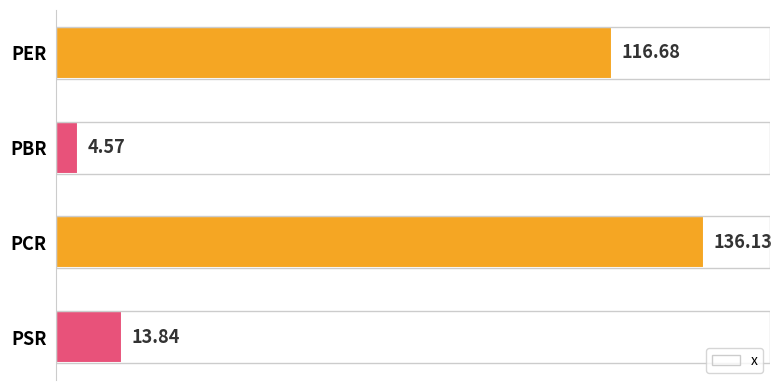

Rank the categories by value from lowest to highest.

PBR, PSR, PER, PCR